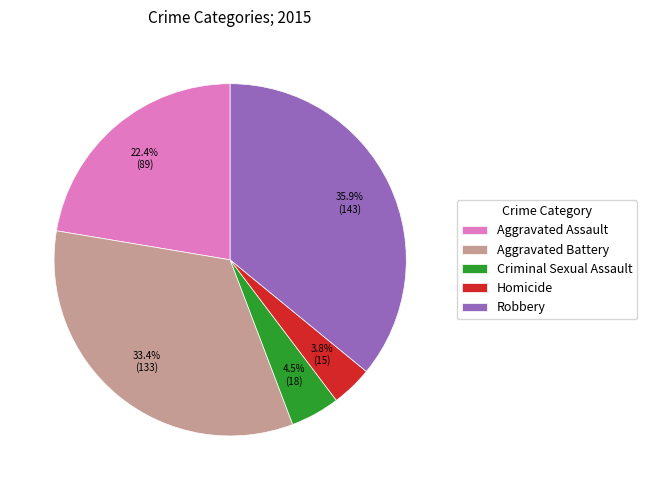

Is there a majority slice in this chart?

No